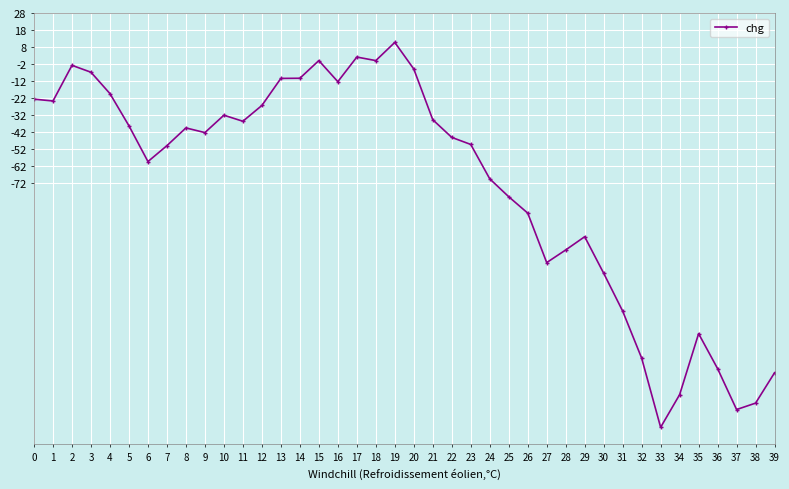

Does the chart have visible grid lines?

Yes